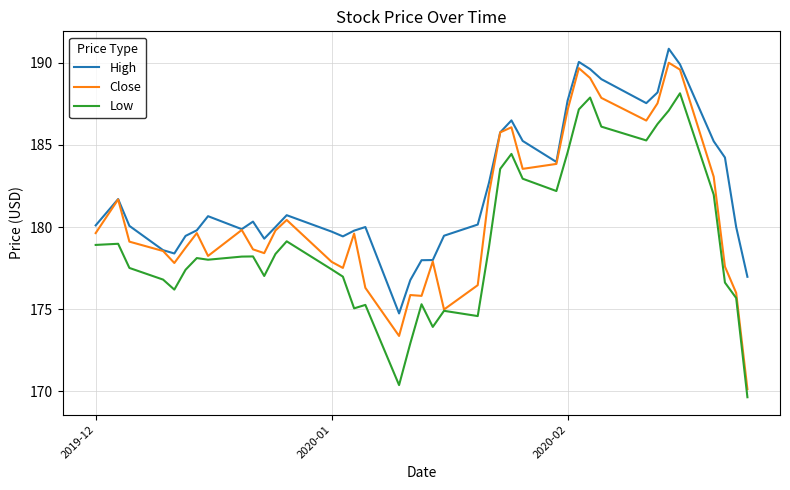

Rank the series by their average value, from highest to lowest.

High, Close, Low